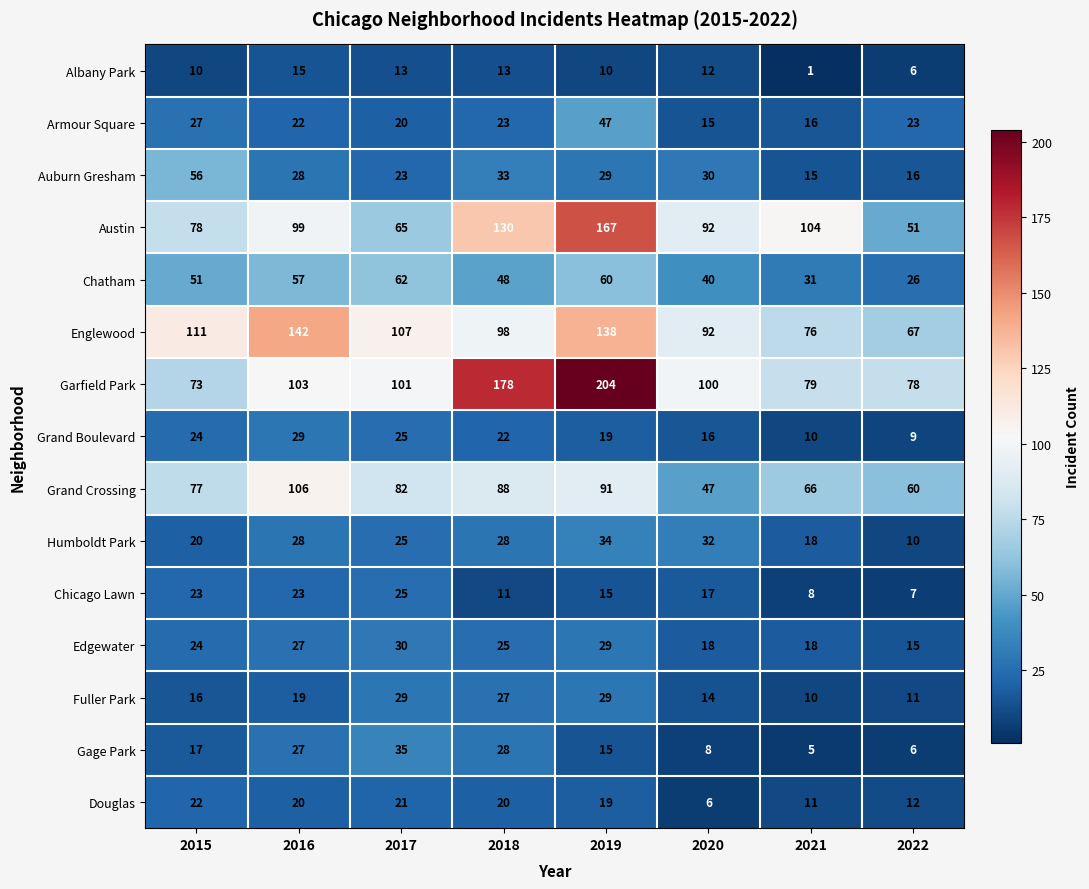

True or false: Fuller Park has a value of 10 at 2021.

True